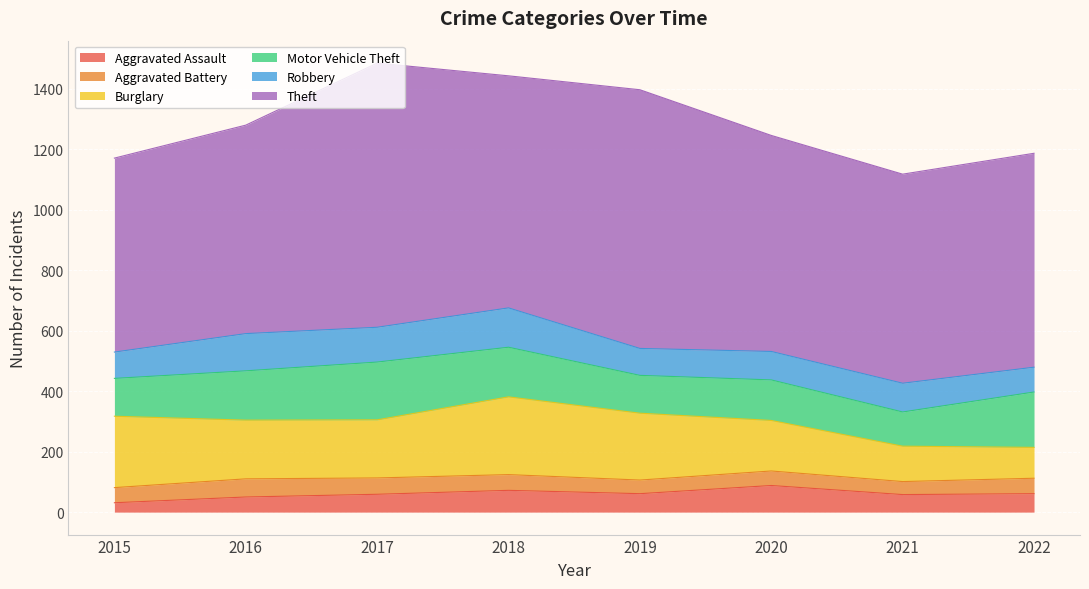

How many values in the Burglary series are below 194?

4